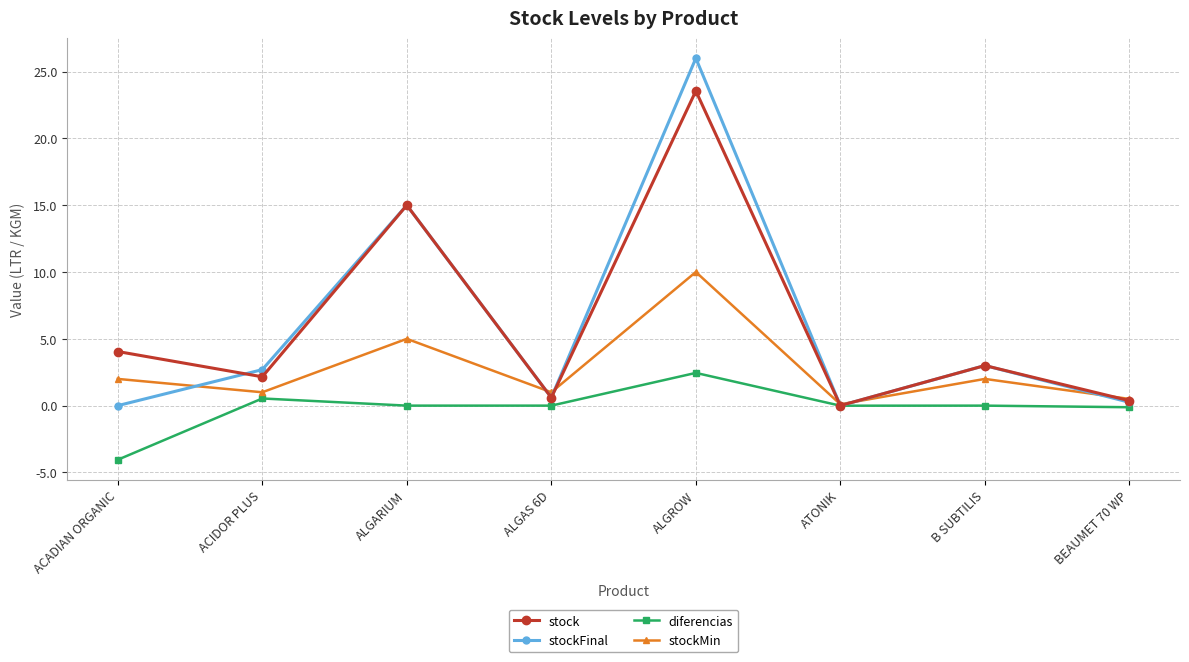

True or false: stockMin has a value of 1.0 at ALGAS 6D.

True